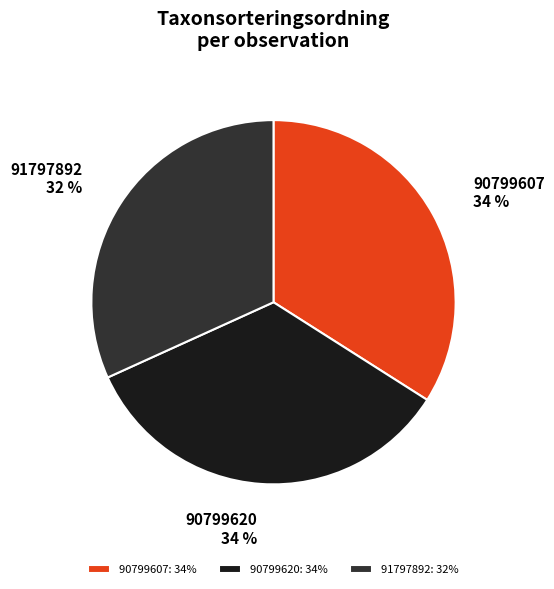

What is the ratio of the value at 90799620 to the value at 91797892?

1.1